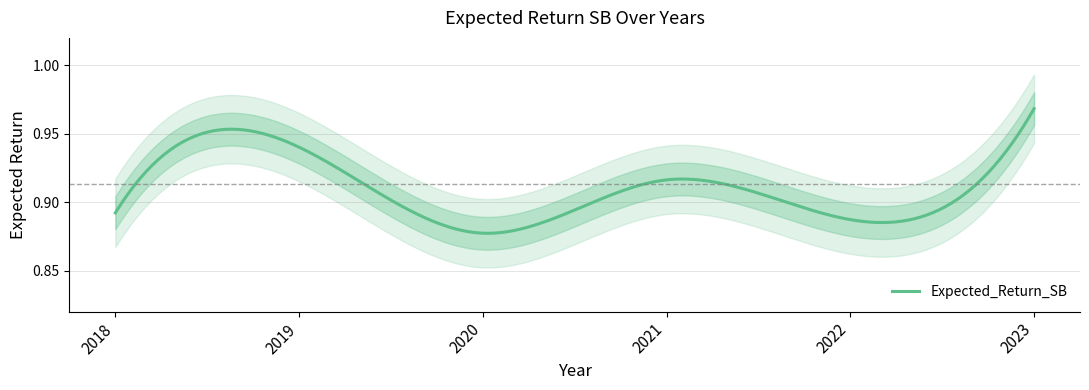

Rank the categories by value from lowest to highest.

2020, 2022, 2018, 2021, 2019, 2023